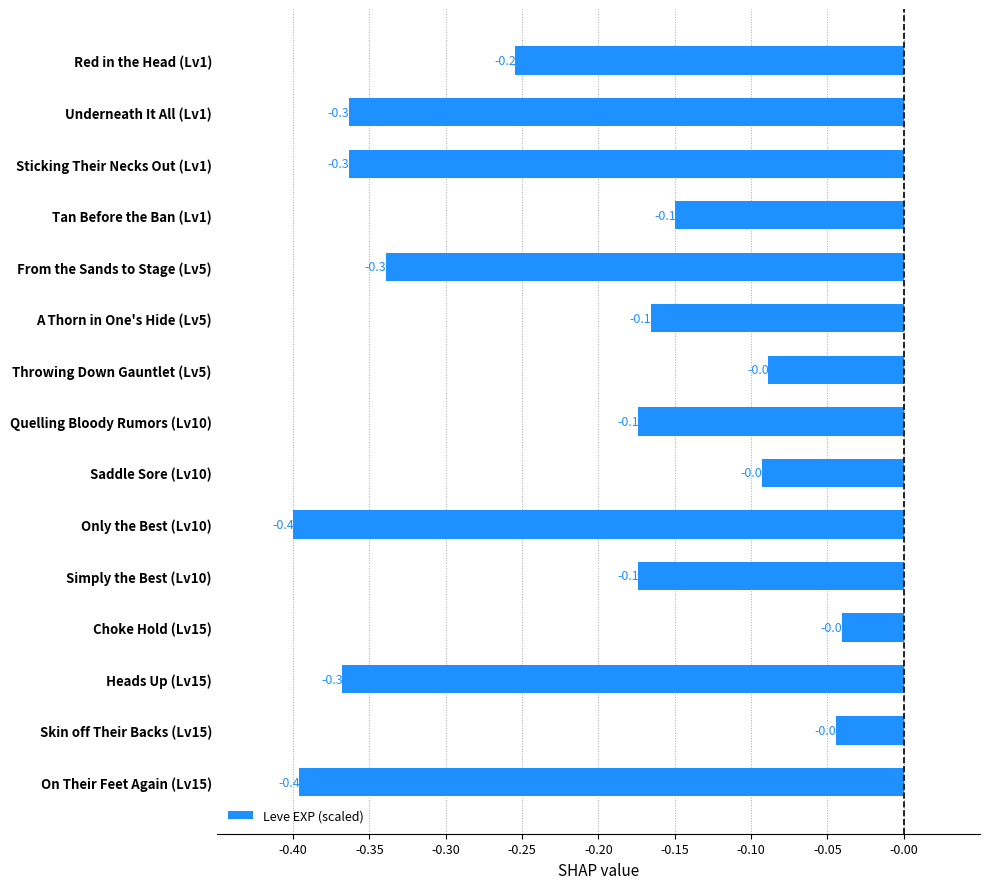

What is the sum of all values?

-3.4